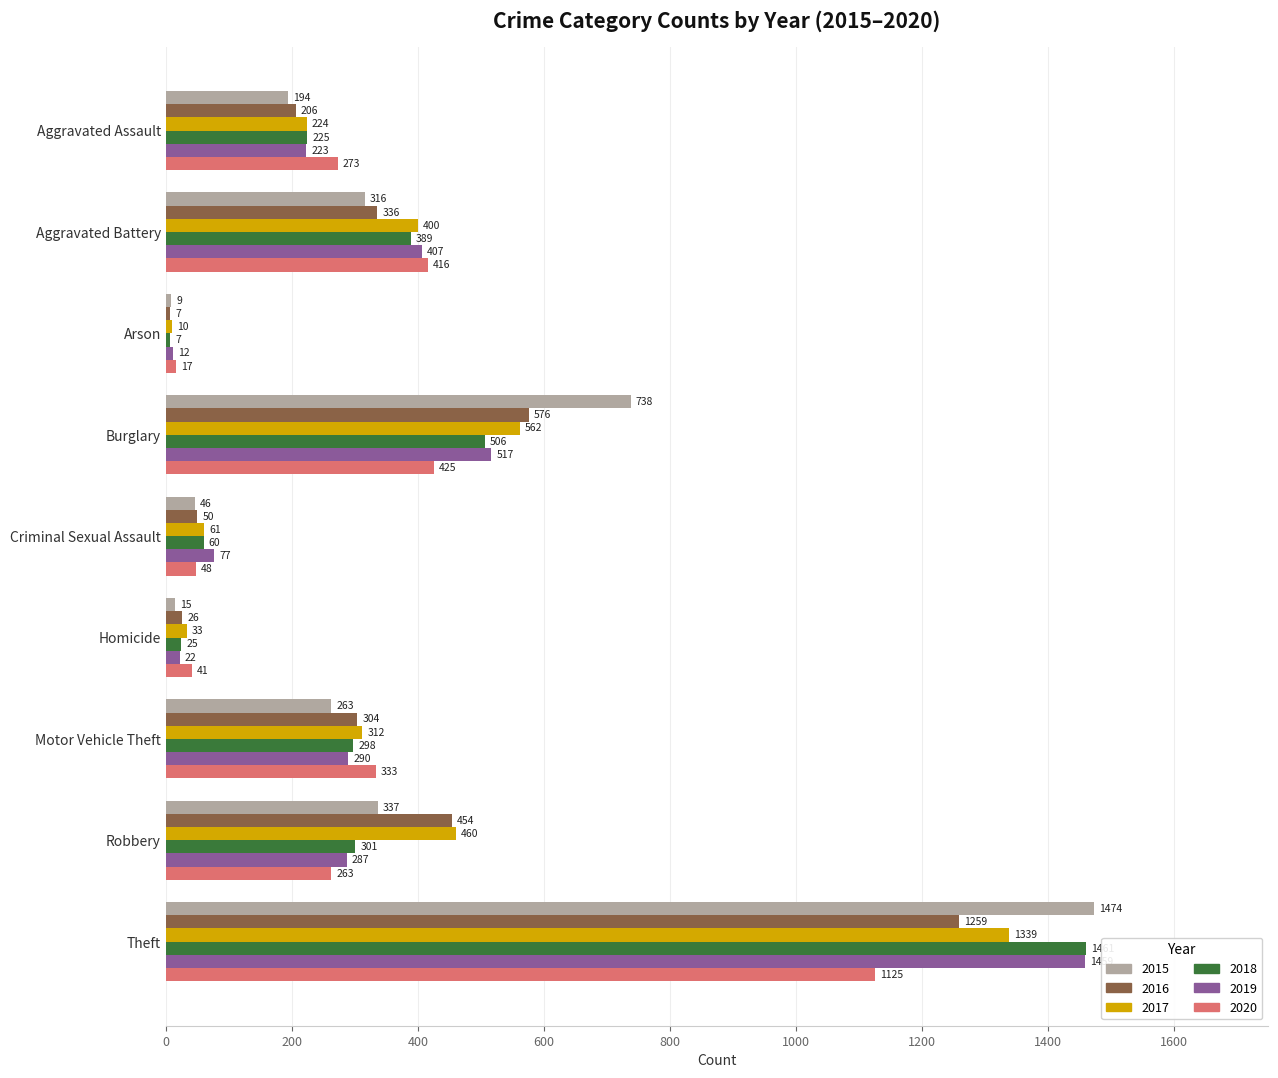

Is it true that 2015 equals 459 at Robbery?

False